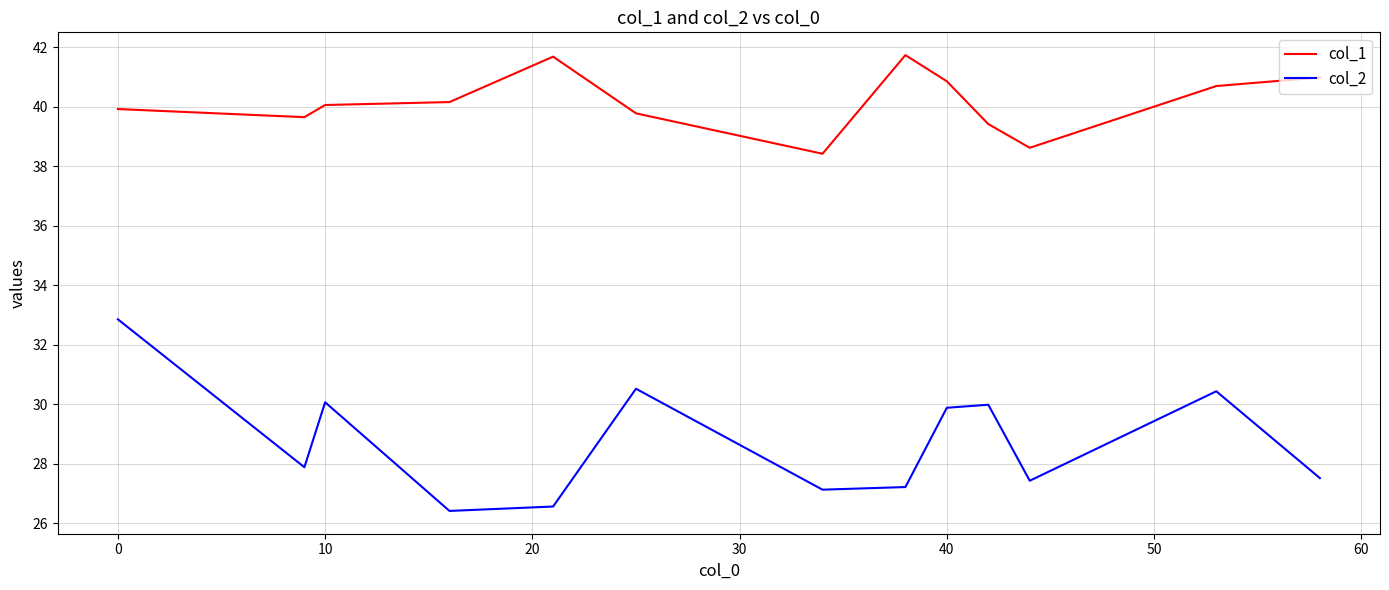

True or false: col_2 and col_1 cross at least once.

False